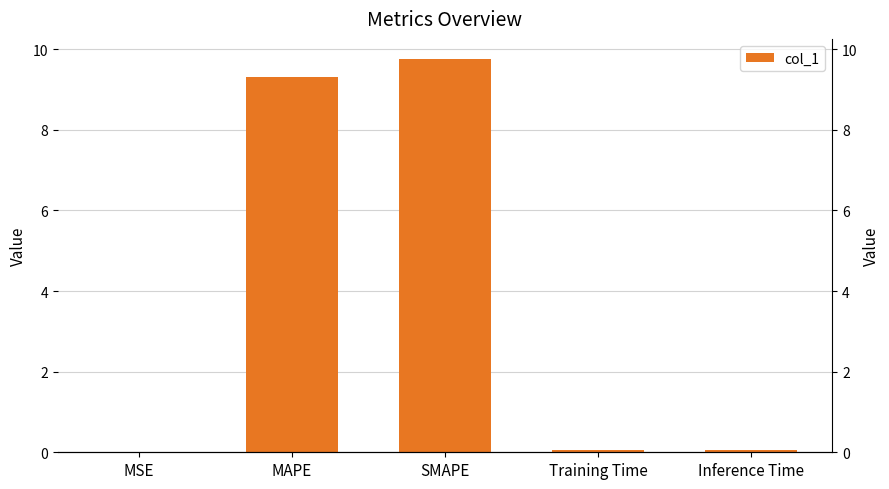

Is it true that the value at Inference Time is 0.1?

True